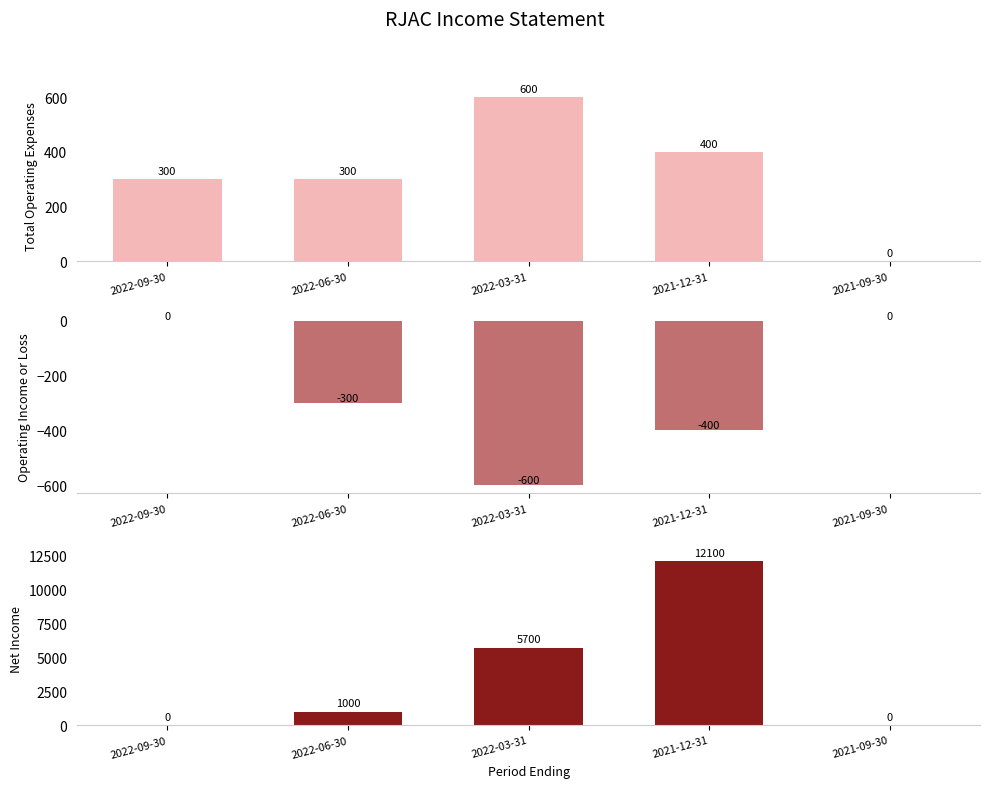

List the labels in order of Total Operating Expenses value, smallest first.

2021-09-30, 2022-09-30, 2022-06-30, 2021-12-31, 2022-03-31